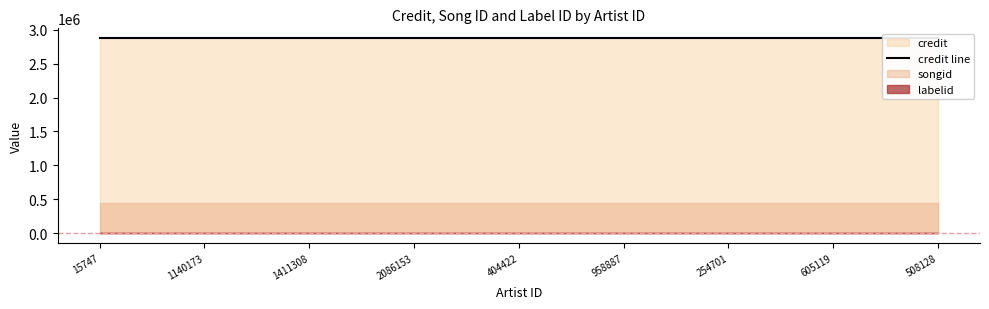

Reading left to right, what are all the values shown in this chart?

credit: 15747=2877553	1140173=2877553	1411308=2877553	2086153=2877553	404422=2877553	958887=2877553	254701=2877553	605119=2877553	508128=2877553
songid: 15747=437094	1140173=437094	1411308=437094	2086153=437094	404422=437094	958887=437094	254701=437094	605119=437094	508128=437094
labelid: 15747=198	1140173=198	1411308=198	2086153=198	404422=198	958887=198	254701=198	605119=198	508128=198